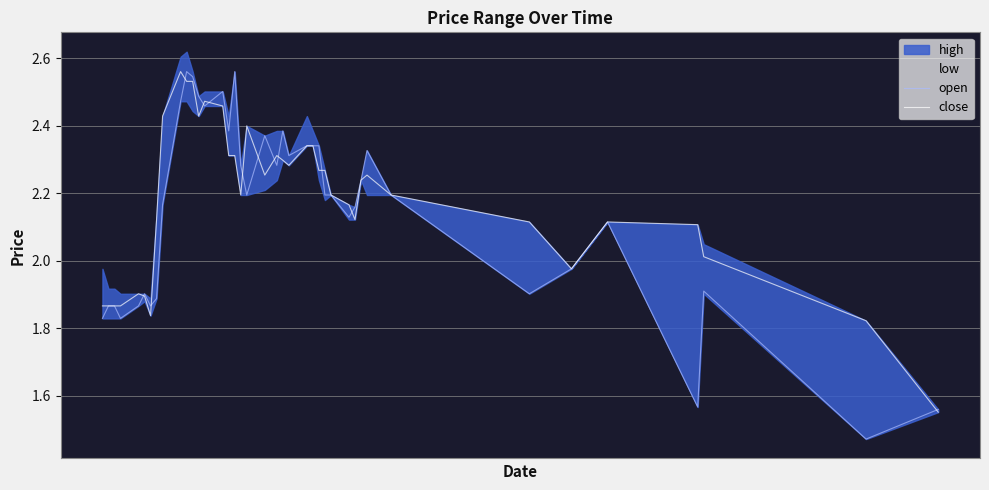

True or false: open has more than 1 points higher than both neighbors.

True